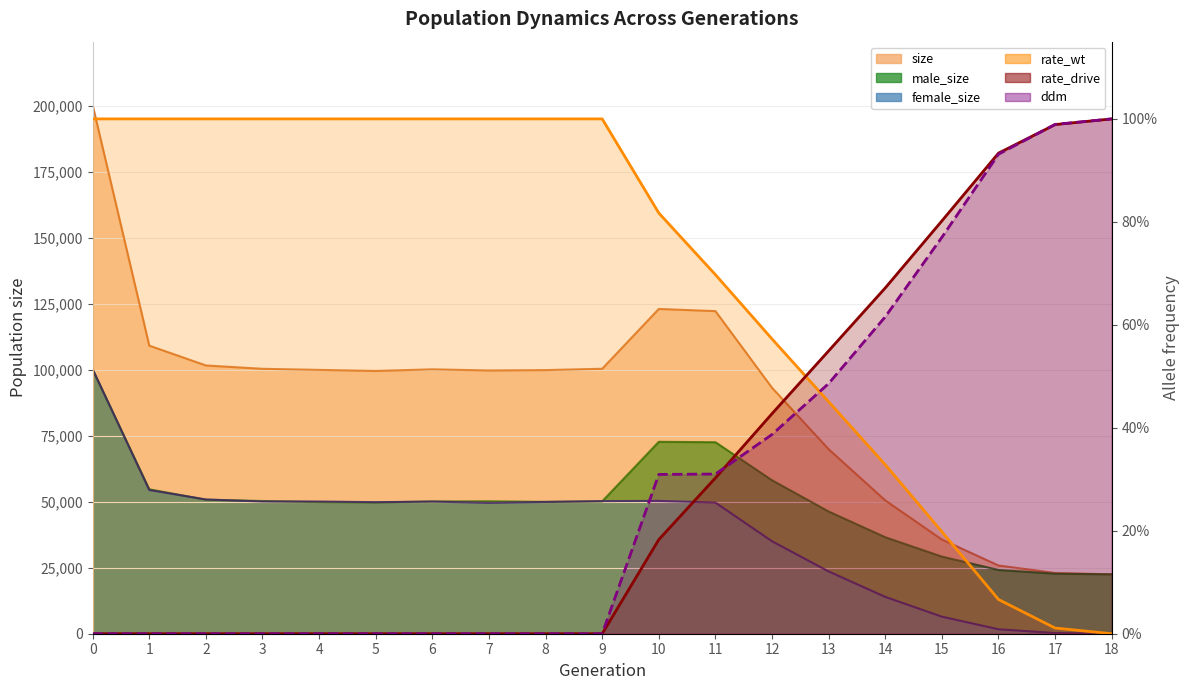

At which category does the chart reach its minimum across all series?

18